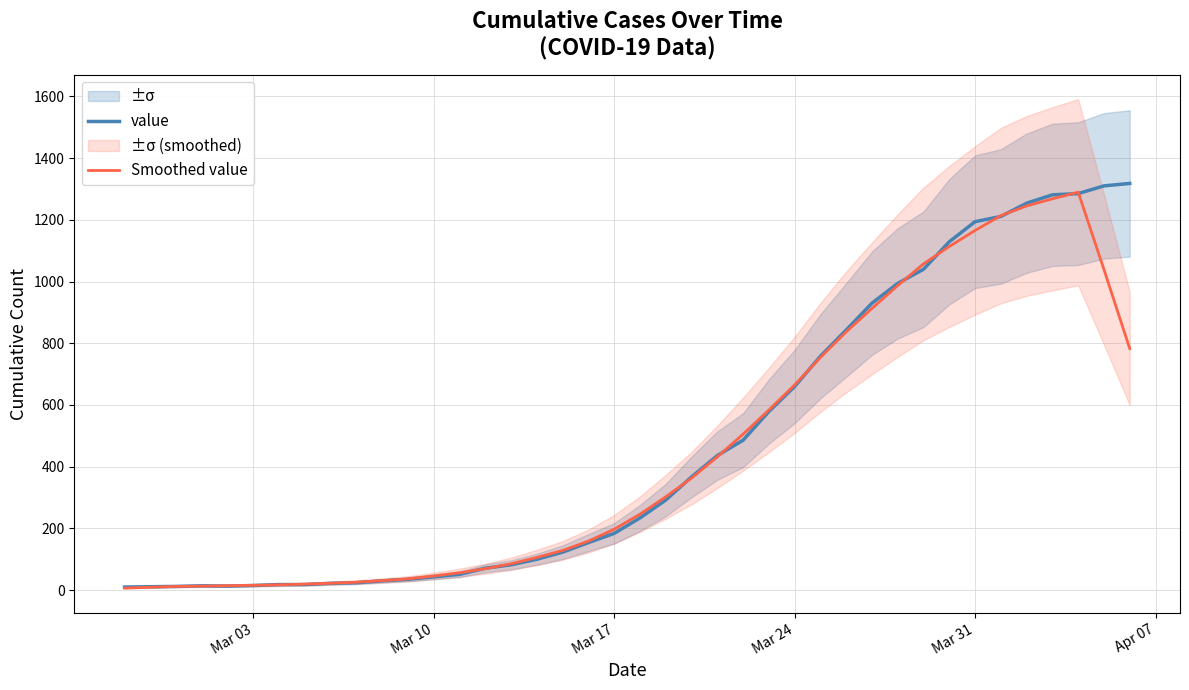

Does the chart display data point markers on the line(s)?

No